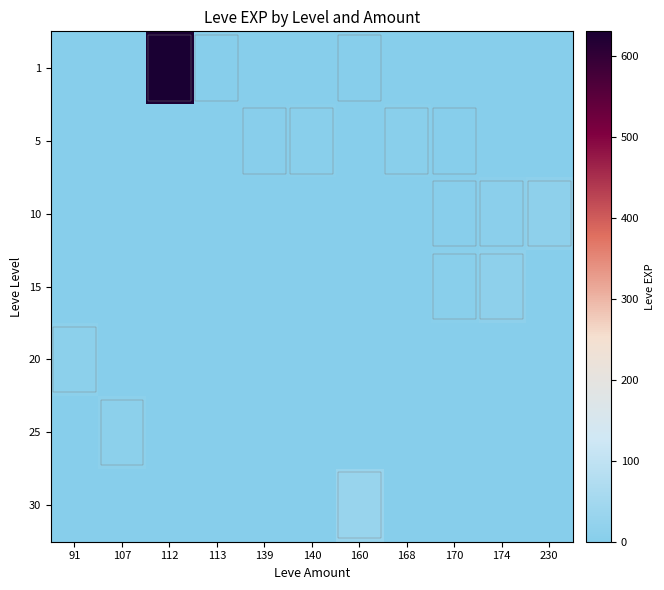

At which category is the sum across all series the highest?

112